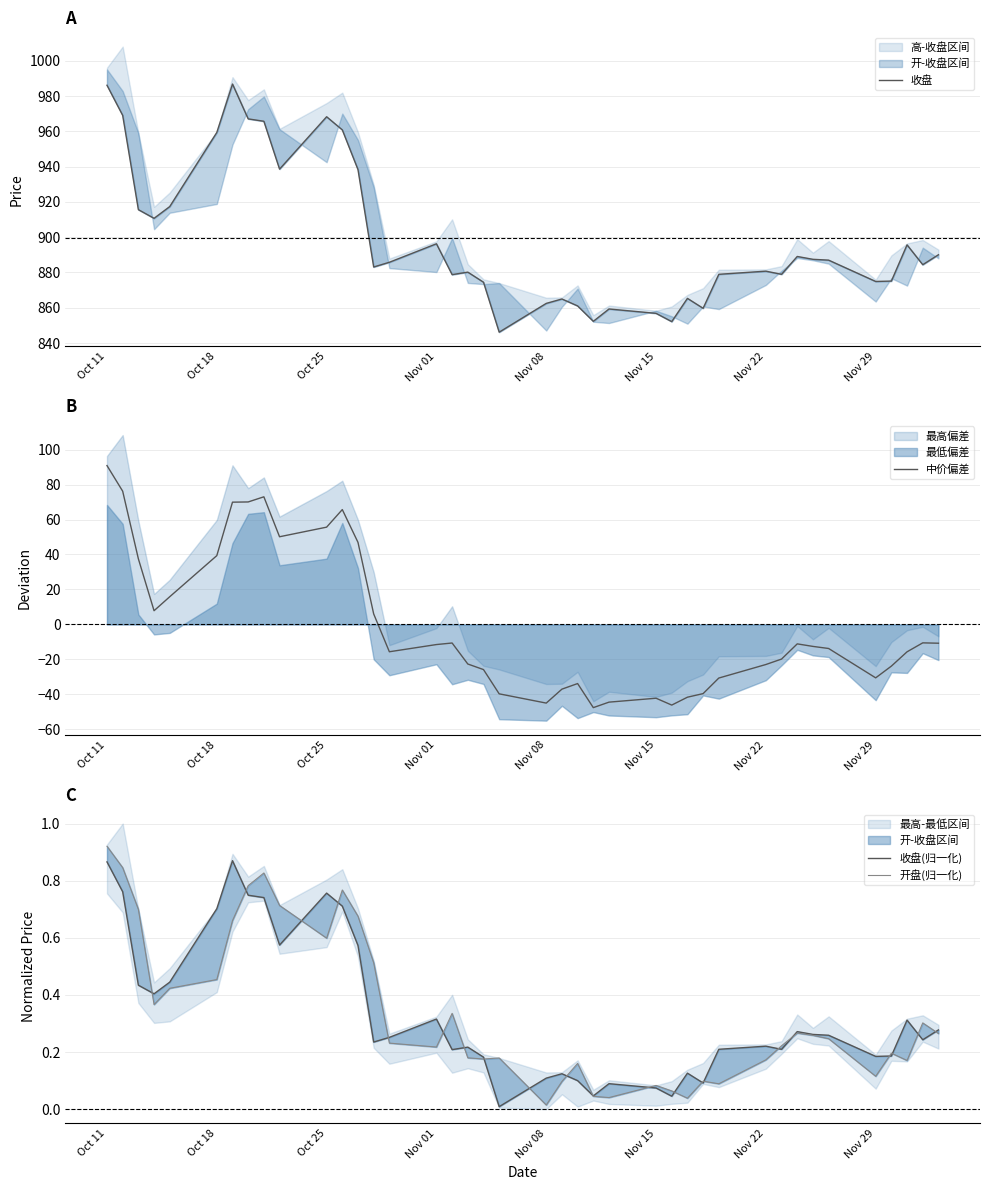

The value of 中价偏差 at Nov 29 is -10.8. True or false?

False